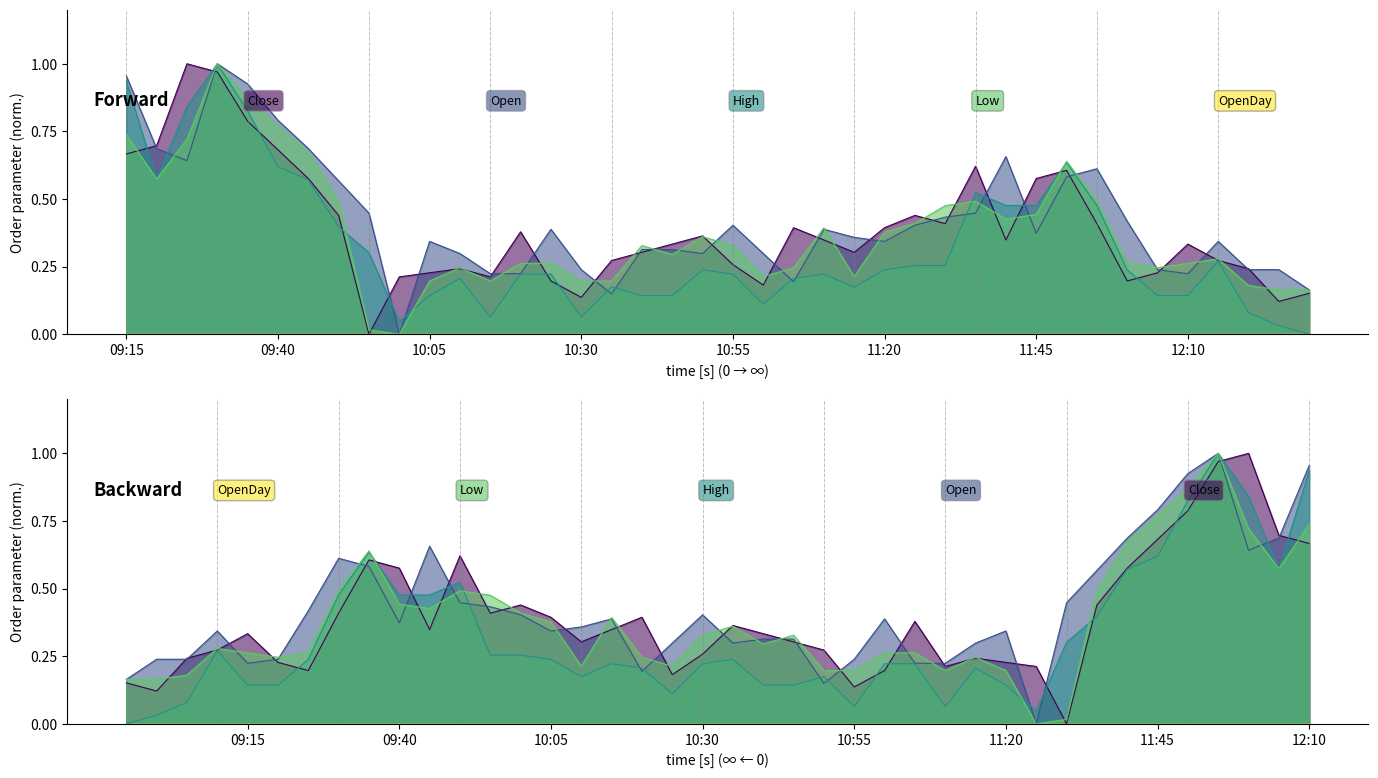

What is the label of the 31st point from the left?

11:45